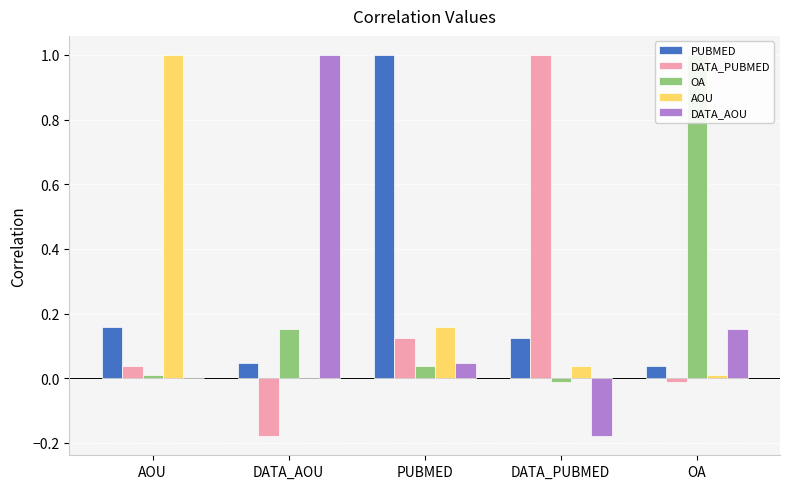

The PUBMED series shows 0.0 at DATA_AOU. True or false?

True